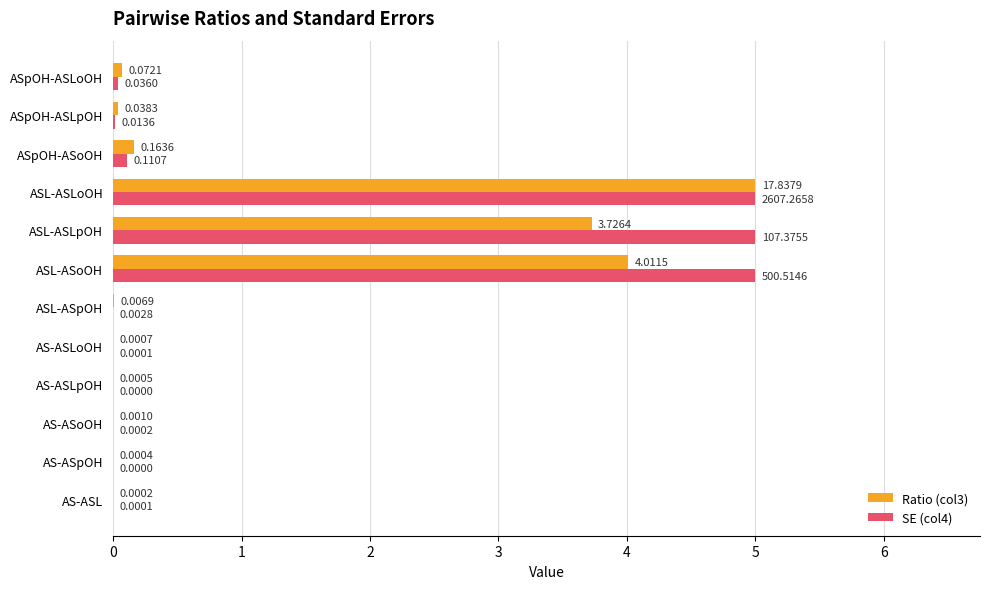

What are all the series names shown in the legend?

Ratio (col3), SE (col4)